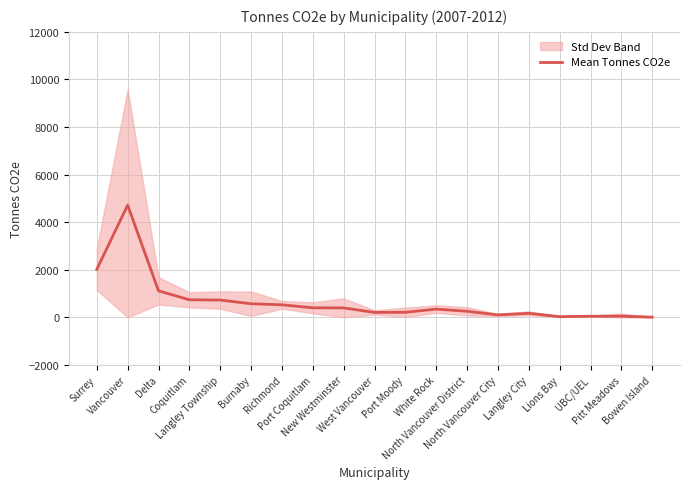

Rank the categories by value from highest to lowest.

Vancouver, Surrey, Delta, Coquitlam, Langley Township, Burnaby, Richmond, Port Coquitlam, New Westminster, White Rock, North Vancouver District, Port Moody, West Vancouver, Langley City, North Vancouver City, Pitt Meadows, UBC/UEL, Lions Bay, Bowen Island